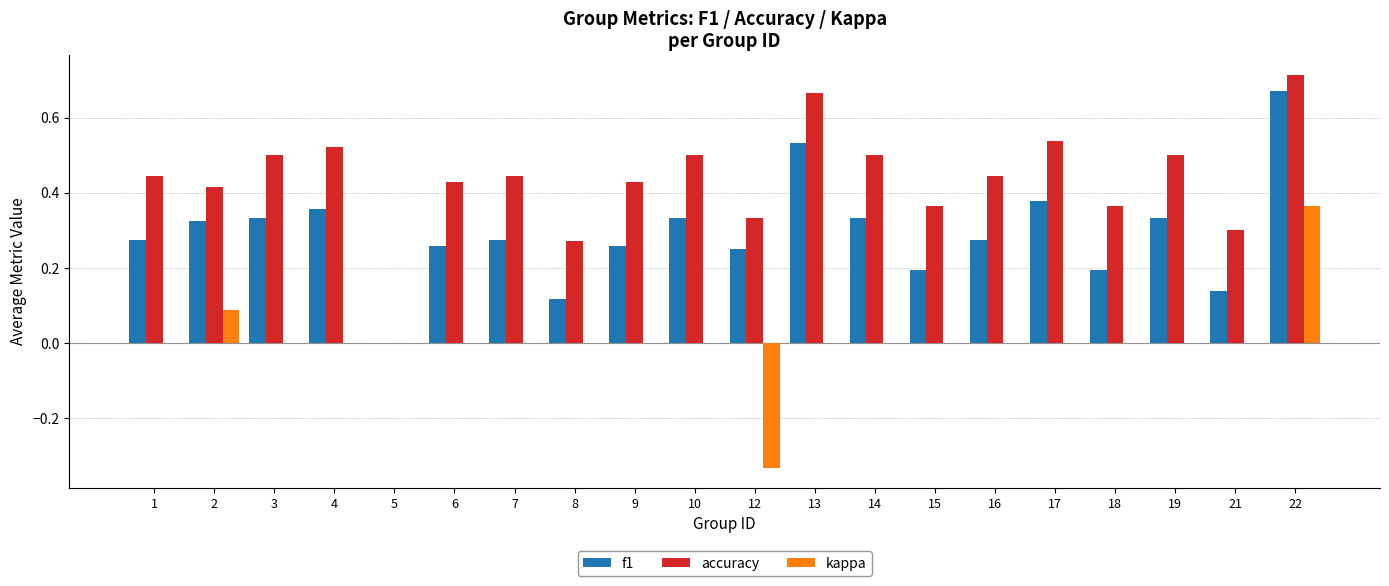

The value of accuracy at 9 is 0.7. True or false?

False